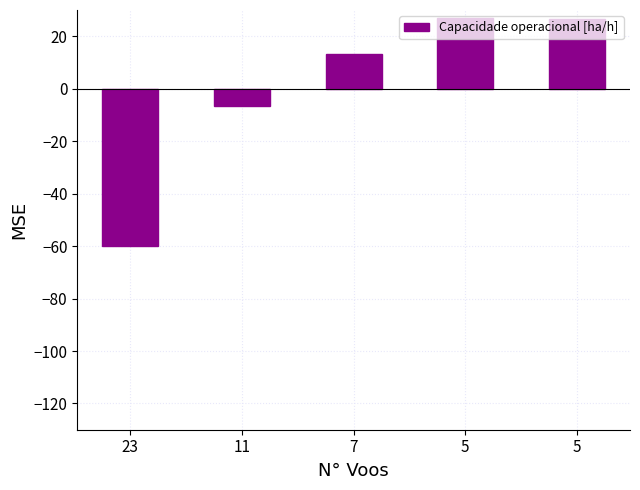

What is the approximate value at 5?

27.0